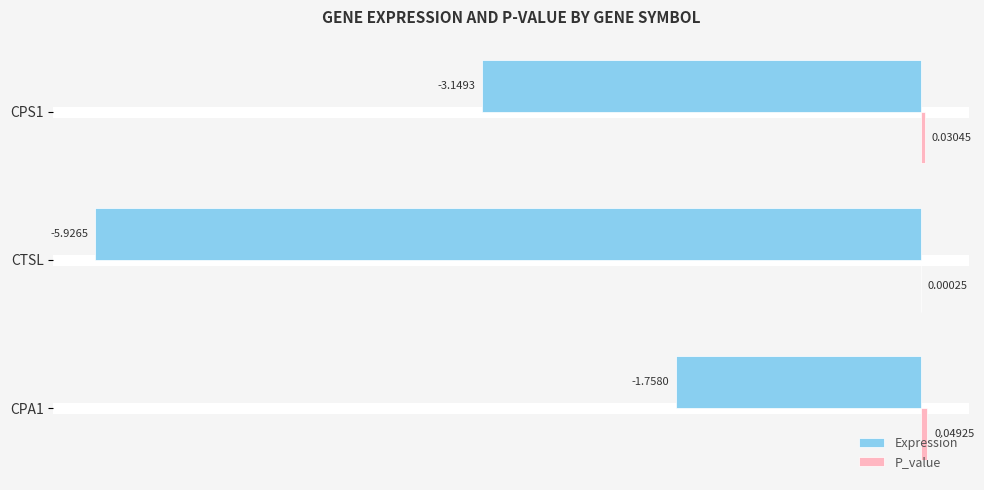

At which category is the sum across all series the highest?

CPA1